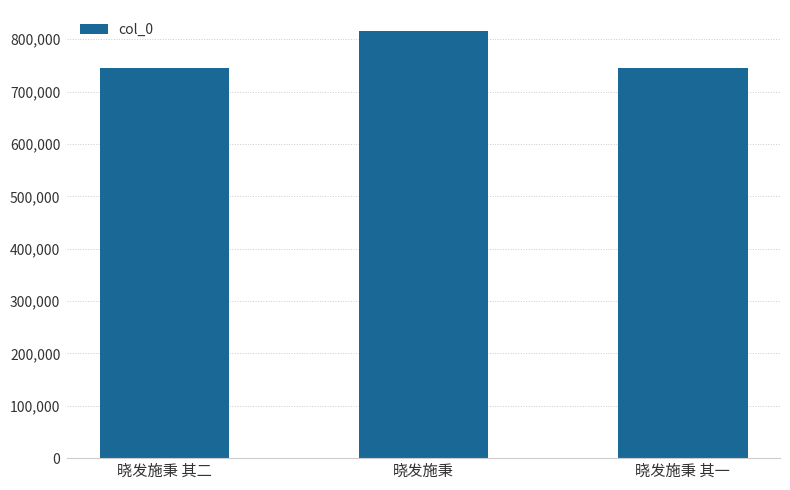

What is the sum of the values at 晓发施秉 and 晓发施秉 其二?

1559432